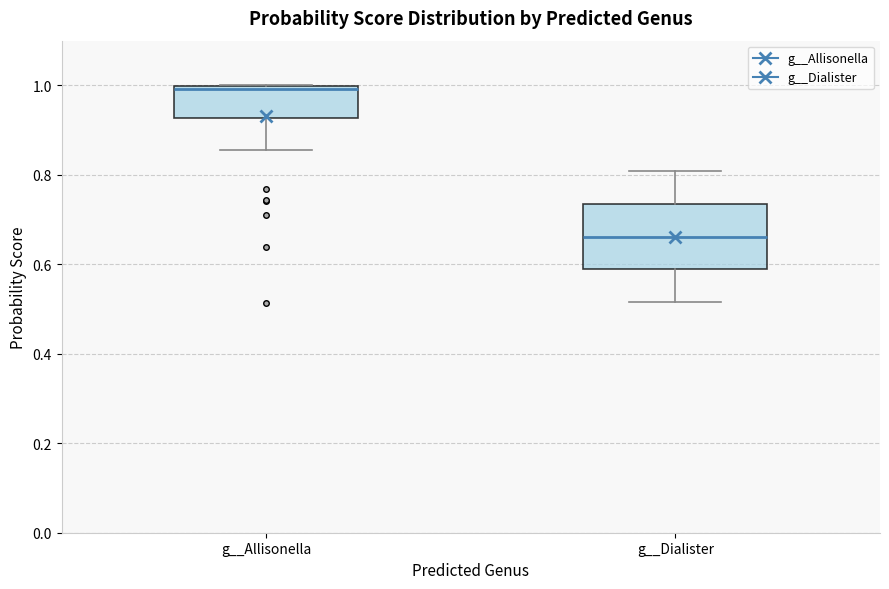

Where is the lower edge of the box for g__Allisonella on the y-axis? The values are not printed on the chart, so give them approximately, as read against the axis.

0.92